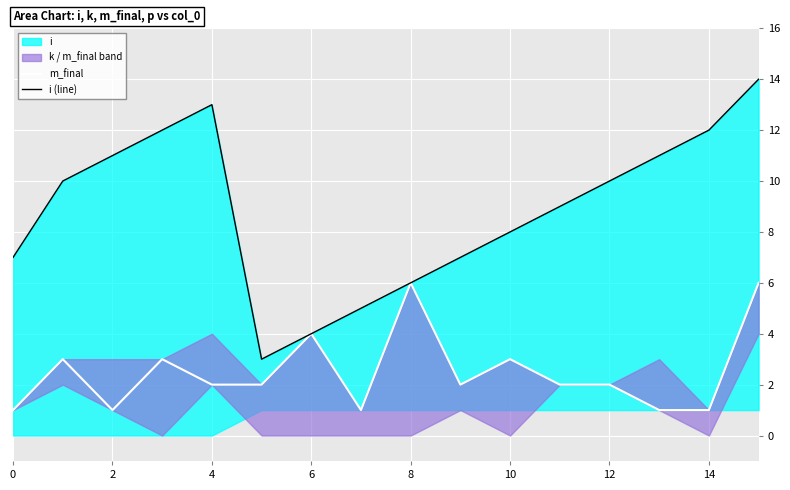

How many categories are shown in the chart?

16